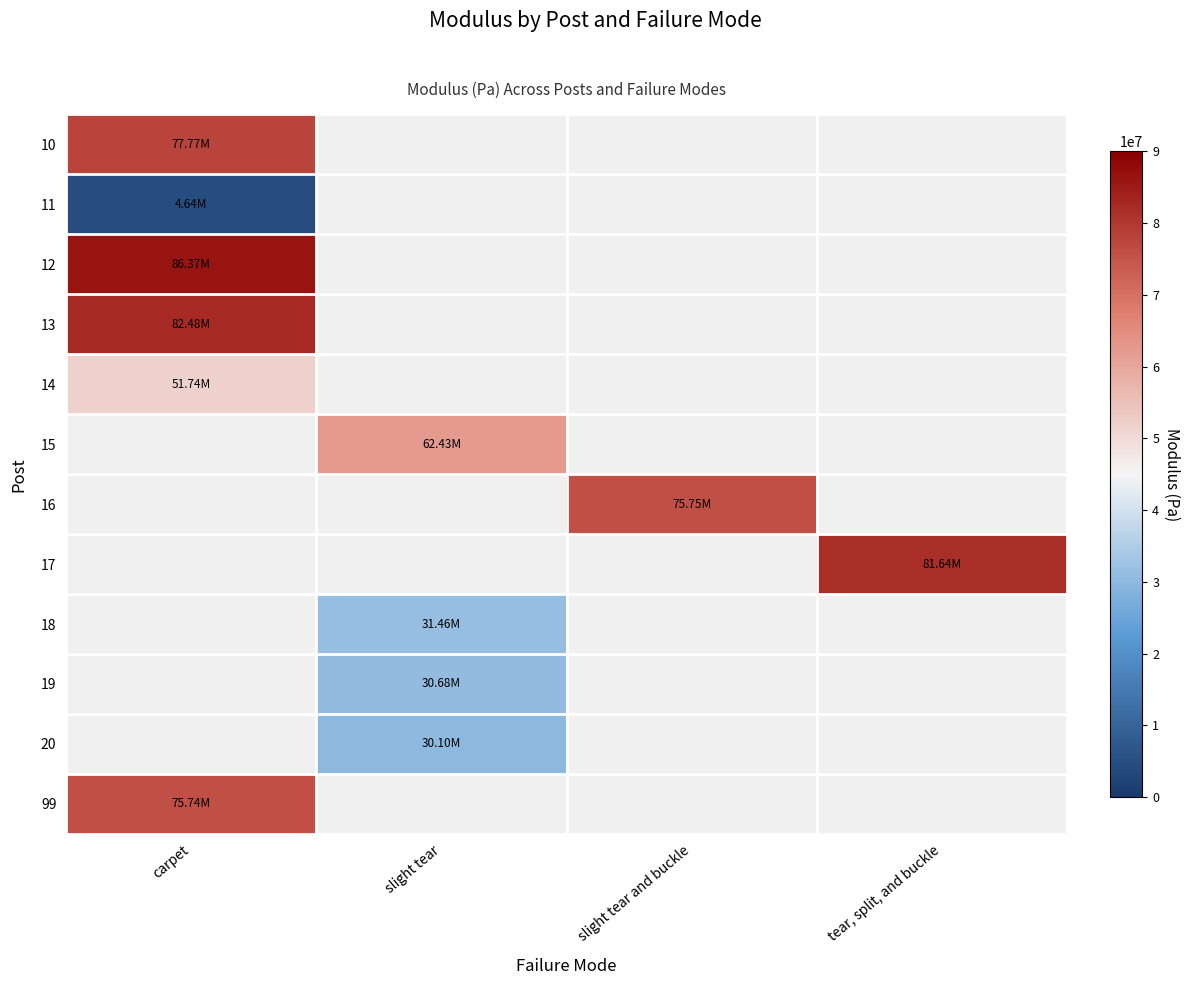

At how many categories does at least one series exceed 72701933?

3